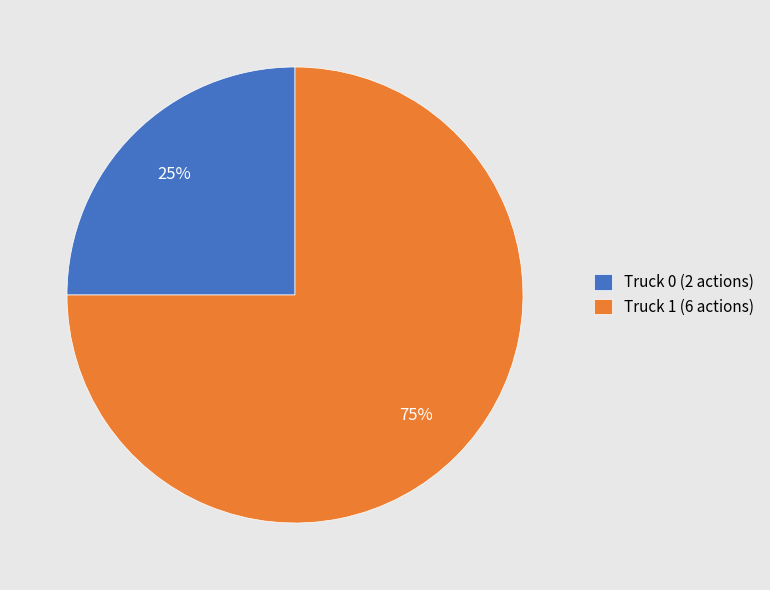

To the nearest percent, what is the average slice percentage?

50%